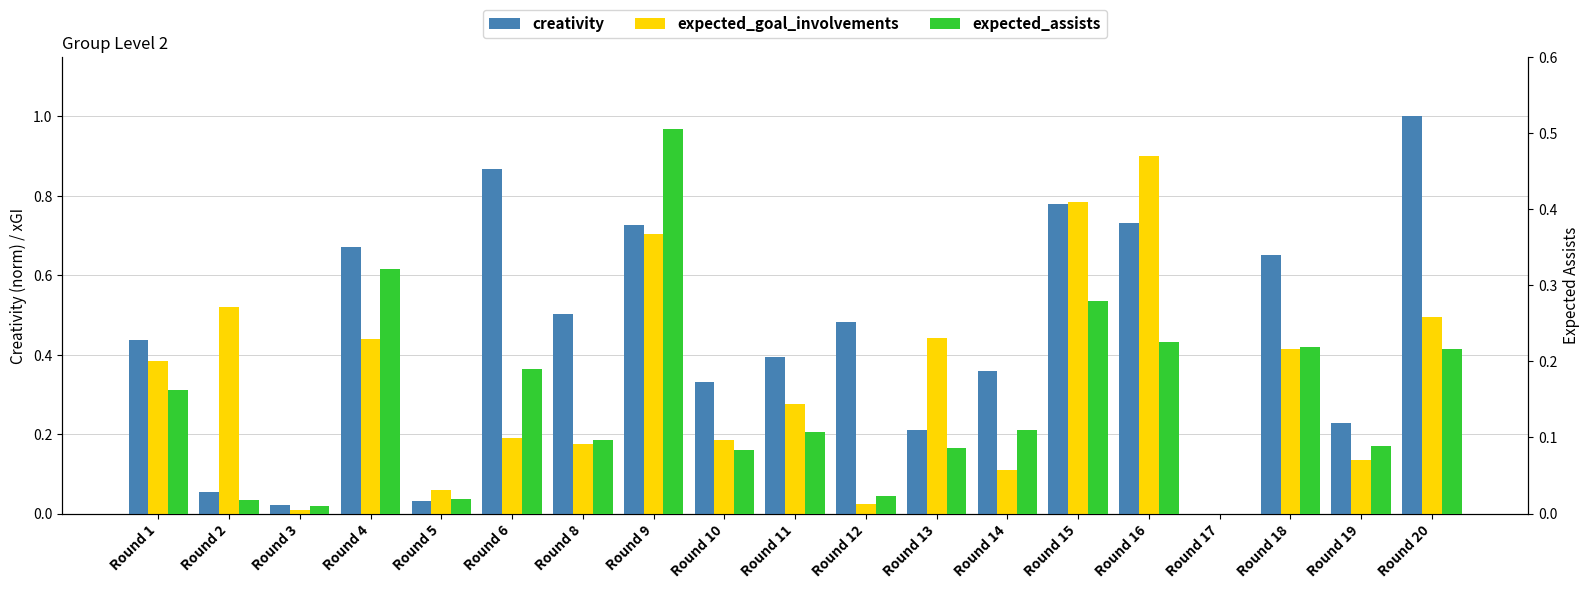

Does the chart contain stacked bars?

No